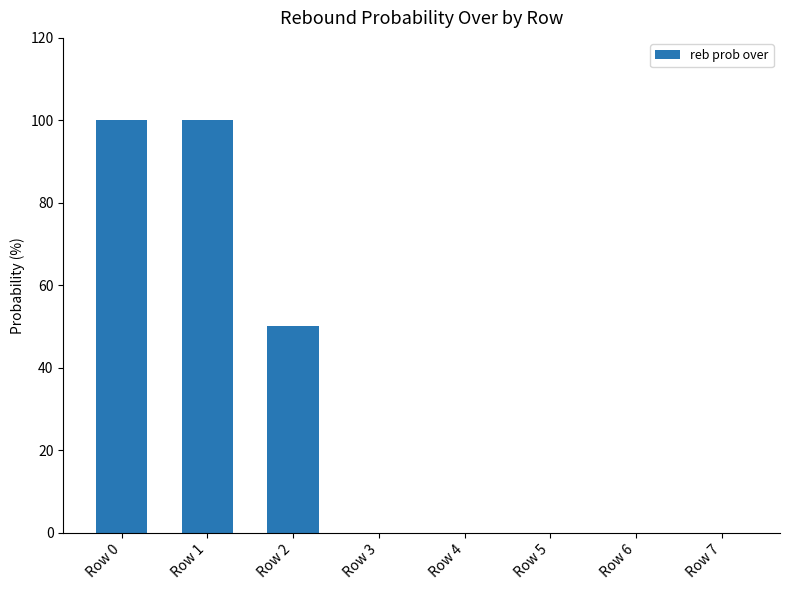

Are the bars grouped side by side (vs. stacked)?

No